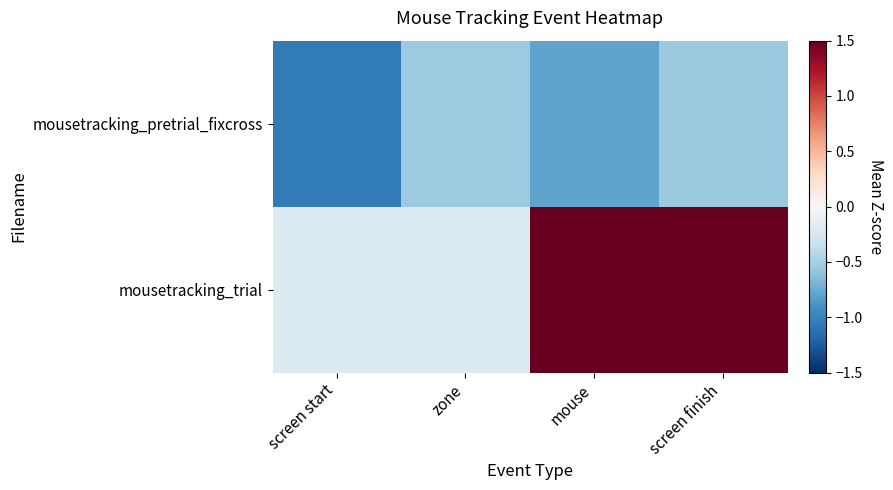

Which category has the highest value across all series?

mouse